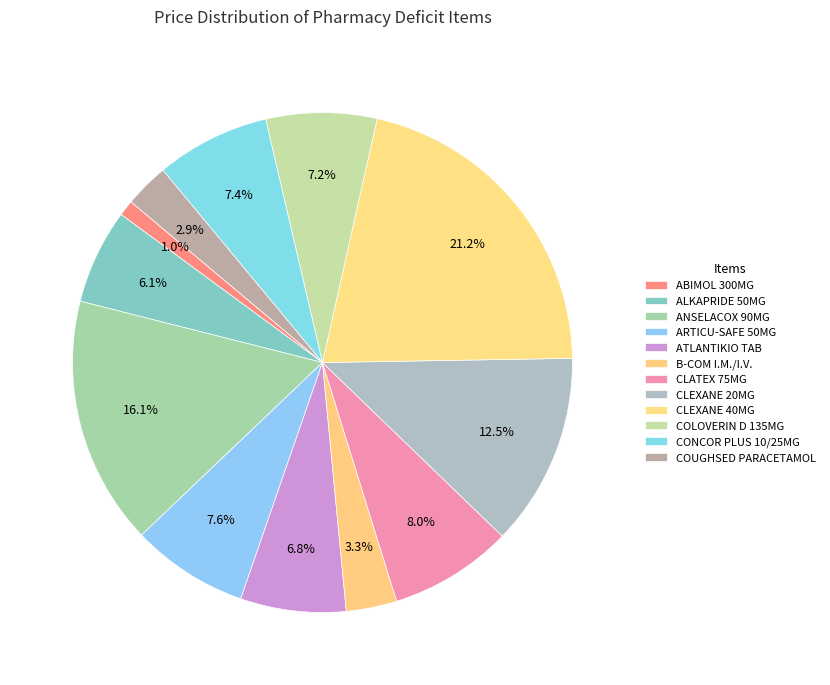

To the nearest percent, what percentage of the pie is CONCOR PLUS 10/25MG?

7%